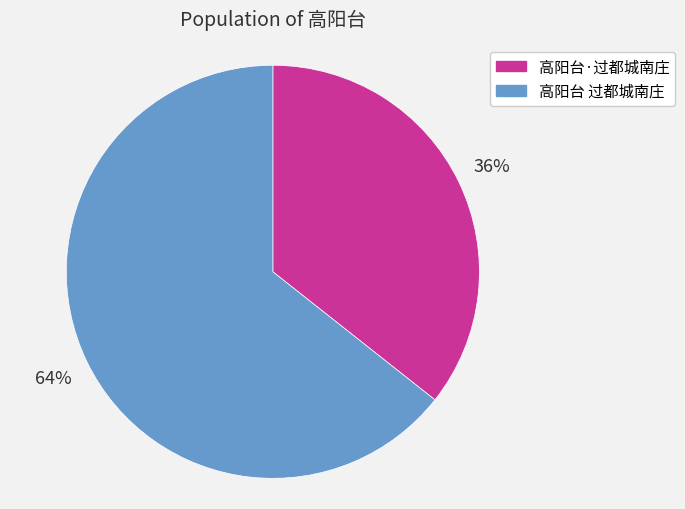

The 高阳台·过都城南庄 slice represents 36% of the pie. True or false?

True